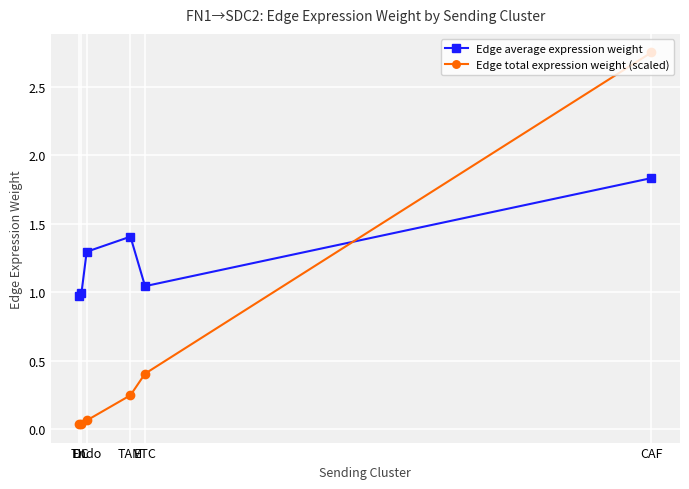

List the series in order of their peak value, lowest first.

Edge average expression weight, Edge total expression weight (scaled)